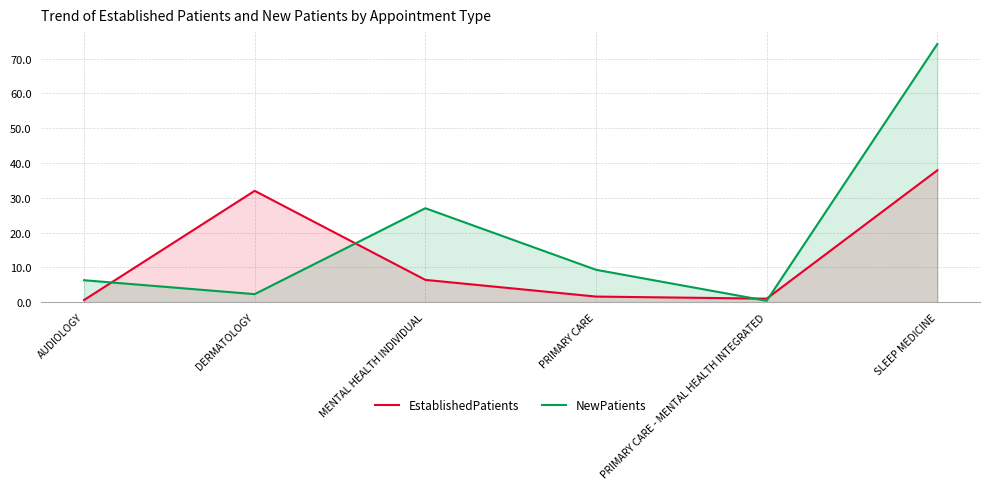

What is the label of the 2nd point from the right?

PRIMARY CARE - MENTAL HEALTH INTEGRATED